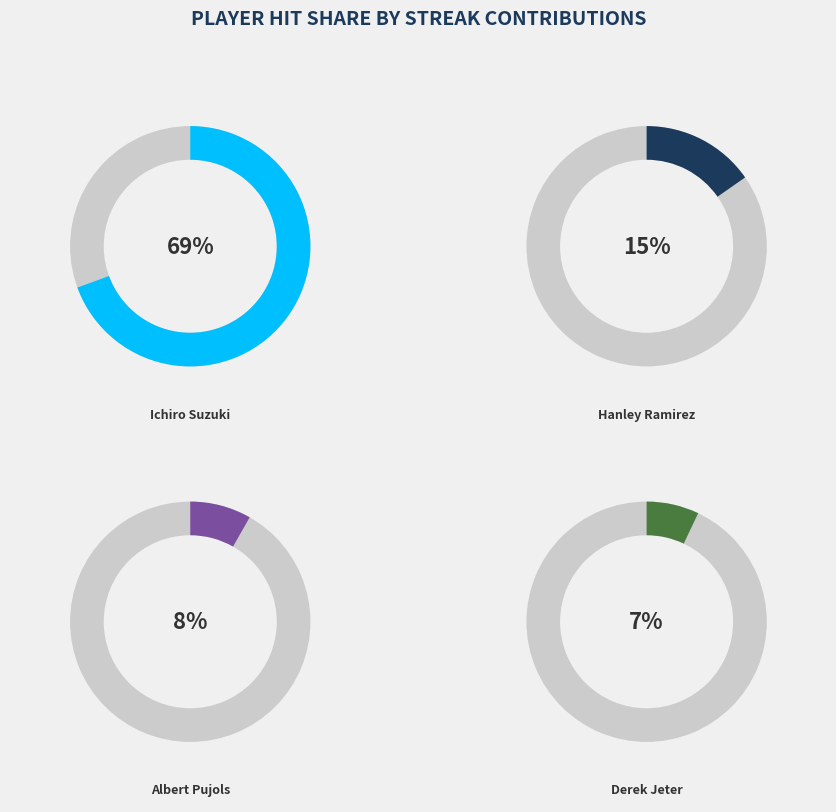

Count the number of slices in the pie.

4